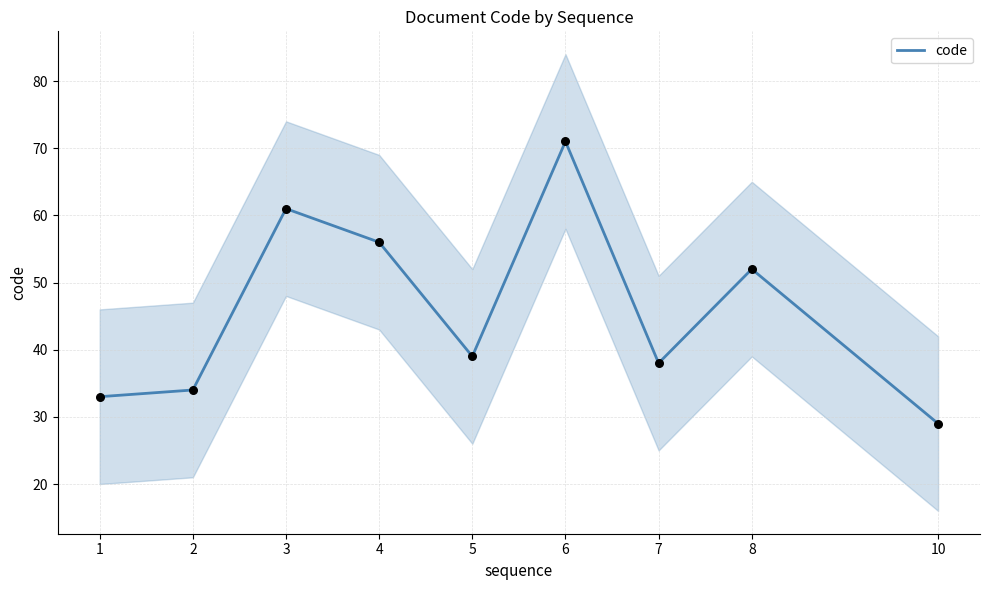

Approximately how many times larger is the value at 4 compared to 7?

1.5